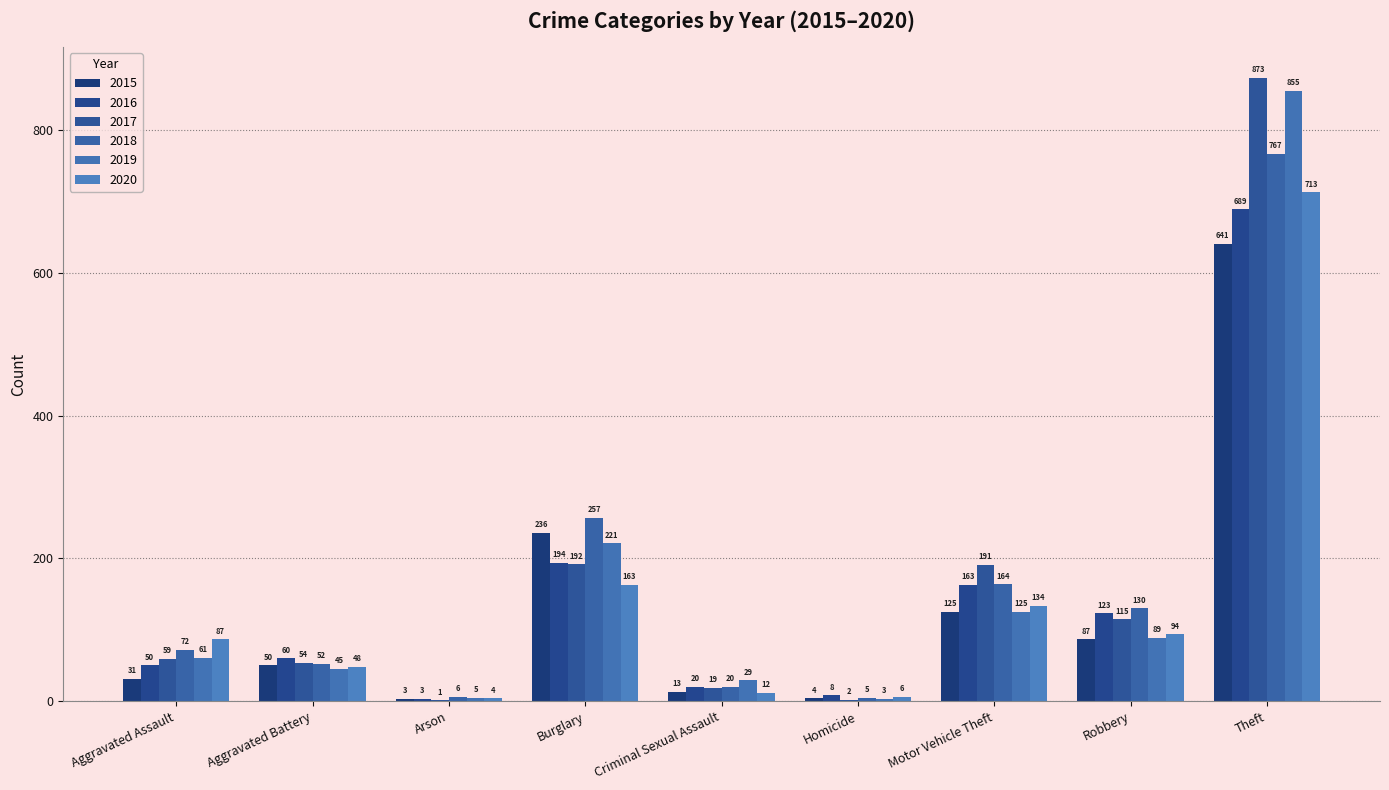

How many groups of bars are there?

9